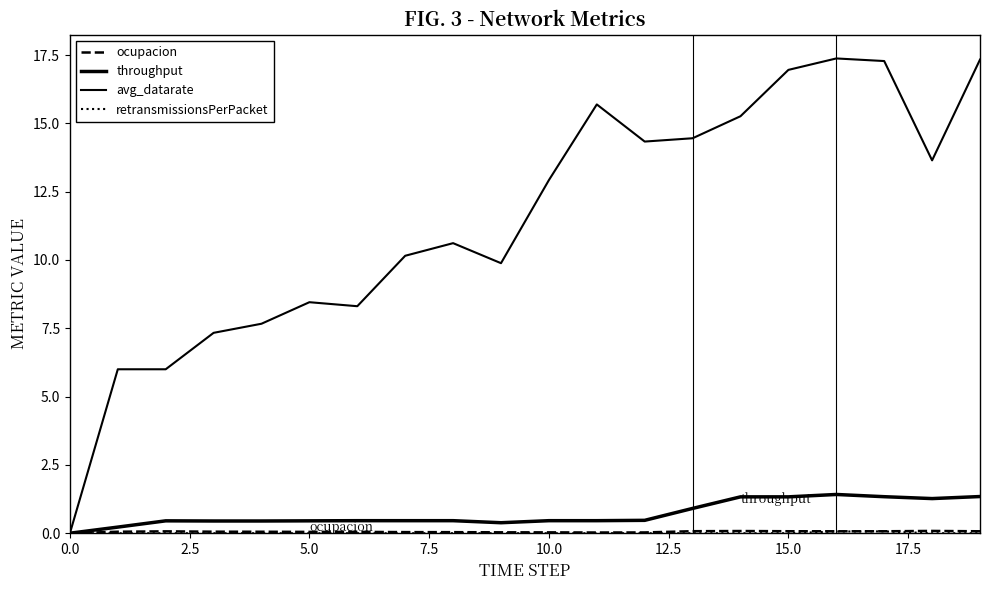

List the series in order of their peak value, lowest first.

retransmissionsPerPacket, ocupacion, throughput, avg_datarate